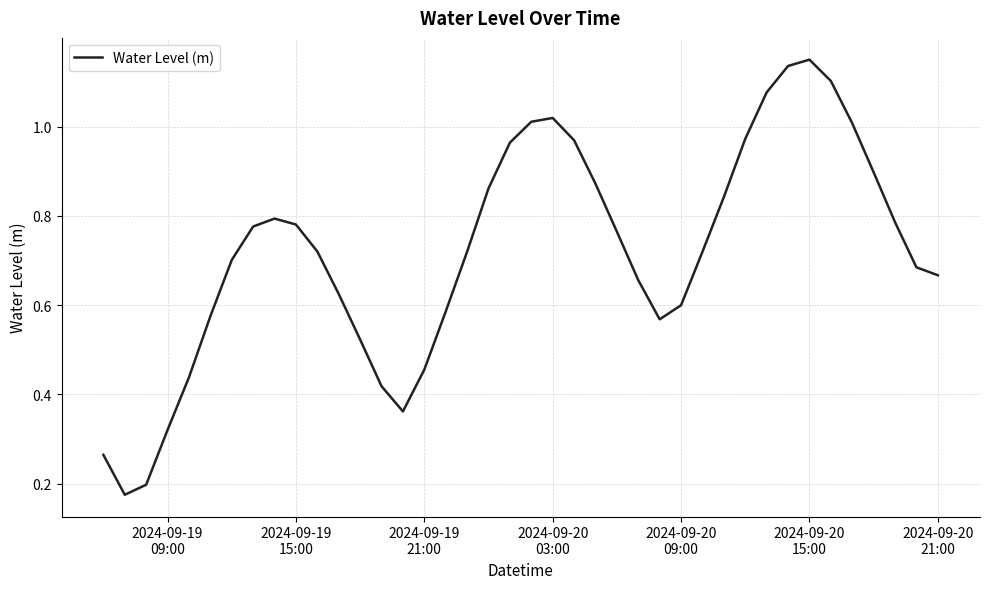

How many lines are shown in the chart?

1